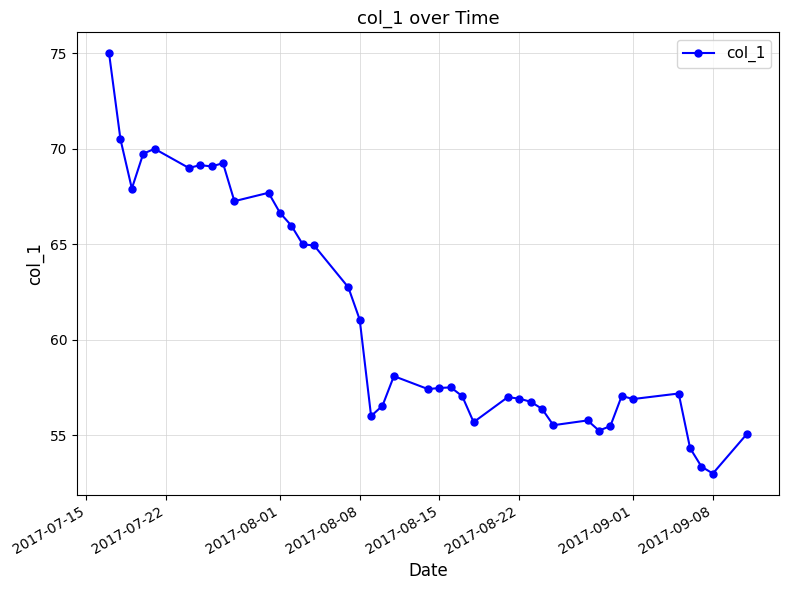

What is the value of the 7th point from the left?

69.1